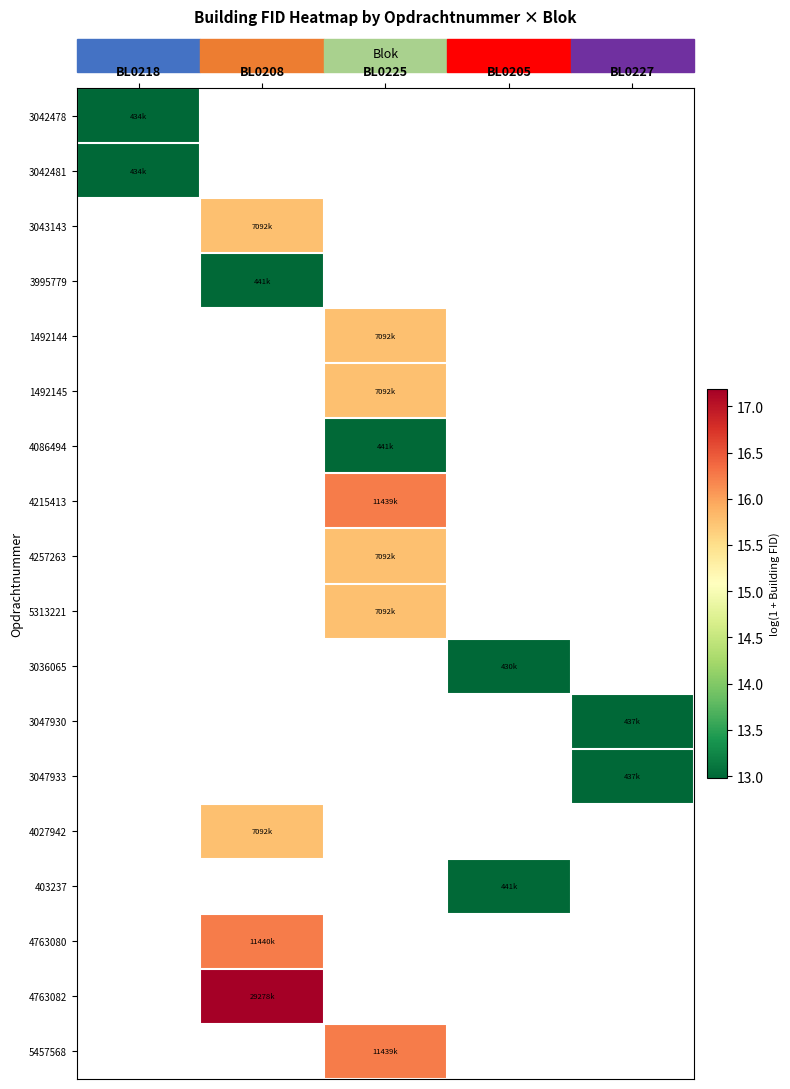

Reading right to left, transcribe all the data shown in this chart.

3042478: BL0227=0.0	BL0205=0.0	BL0225=0.0	BL0208=0.0	BL0218=13.0
3042481: BL0227=0.0	BL0205=0.0	BL0225=0.0	BL0208=0.0	BL0218=13.0
3043143: BL0227=0.0	BL0205=0.0	BL0225=0.0	BL0208=15.8	BL0218=0.0
3995779: BL0227=0.0	BL0205=0.0	BL0225=0.0	BL0208=13.0	BL0218=0.0
1492144: BL0227=0.0	BL0205=0.0	BL0225=15.8	BL0208=0.0	BL0218=0.0
1492145: BL0227=0.0	BL0205=0.0	BL0225=15.8	BL0208=0.0	BL0218=0.0
4086494: BL0227=0.0	BL0205=0.0	BL0225=13.0	BL0208=0.0	BL0218=0.0
4215413: BL0227=0.0	BL0205=0.0	BL0225=16.3	BL0208=0.0	BL0218=0.0
4257263: BL0227=0.0	BL0205=0.0	BL0225=15.8	BL0208=0.0	BL0218=0.0
5313221: BL0227=0.0	BL0205=0.0	BL0225=15.8	BL0208=0.0	BL0218=0.0
3036065: BL0227=0.0	BL0205=13.0	BL0225=0.0	BL0208=0.0	BL0218=0.0
3047930: BL0227=13.0	BL0205=0.0	BL0225=0.0	BL0208=0.0	BL0218=0.0
3047933: BL0227=13.0	BL0205=0.0	BL0225=0.0	BL0208=0.0	BL0218=0.0
4027942: BL0227=0.0	BL0205=0.0	BL0225=0.0	BL0208=15.8	BL0218=0.0
403237: BL0227=0.0	BL0205=13.0	BL0225=0.0	BL0208=0.0	BL0218=0.0
4763080: BL0227=0.0	BL0205=0.0	BL0225=0.0	BL0208=16.3	BL0218=0.0
4763082: BL0227=0.0	BL0205=0.0	BL0225=0.0	BL0208=17.2	BL0218=0.0
5457568: BL0227=0.0	BL0205=0.0	BL0225=16.3	BL0208=0.0	BL0218=0.0